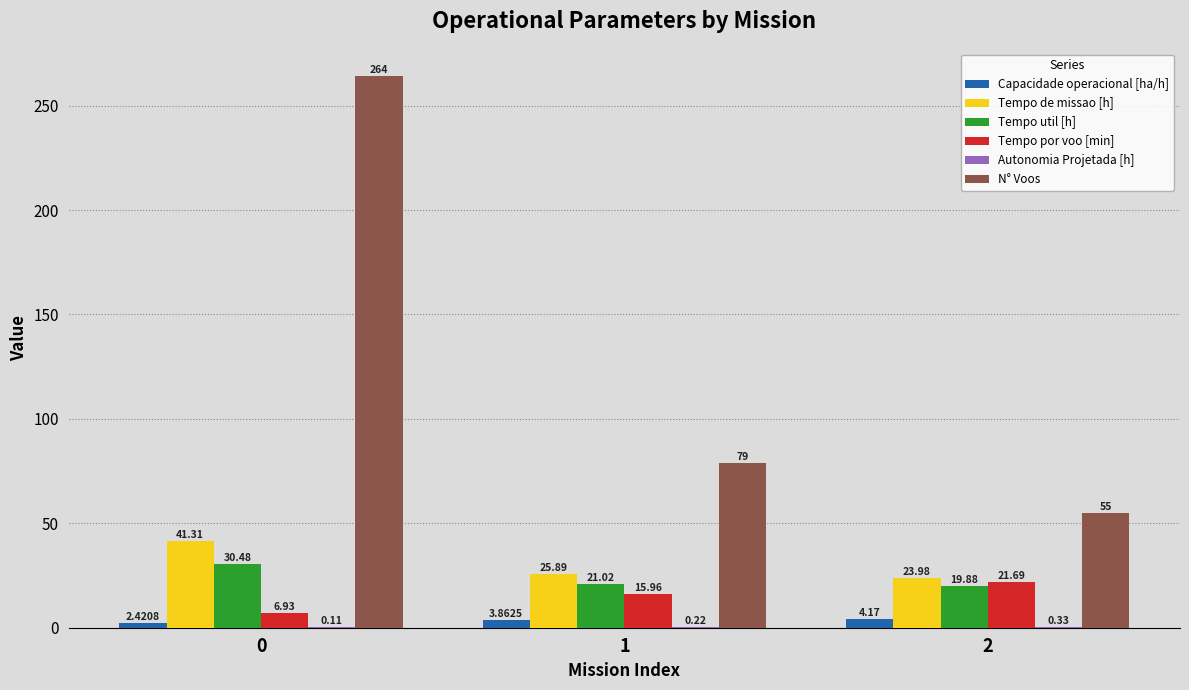

What is the sum of the Tempo util [h] values at 2 and 1?

40.9